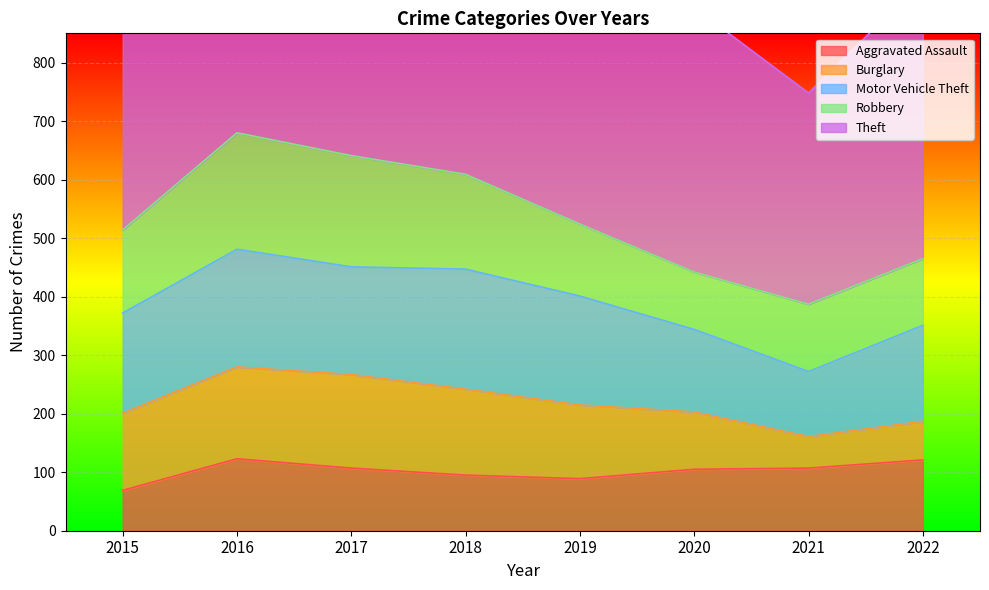

What value does the Motor Vehicle Theft series have at 2019, to the nearest 5?

185